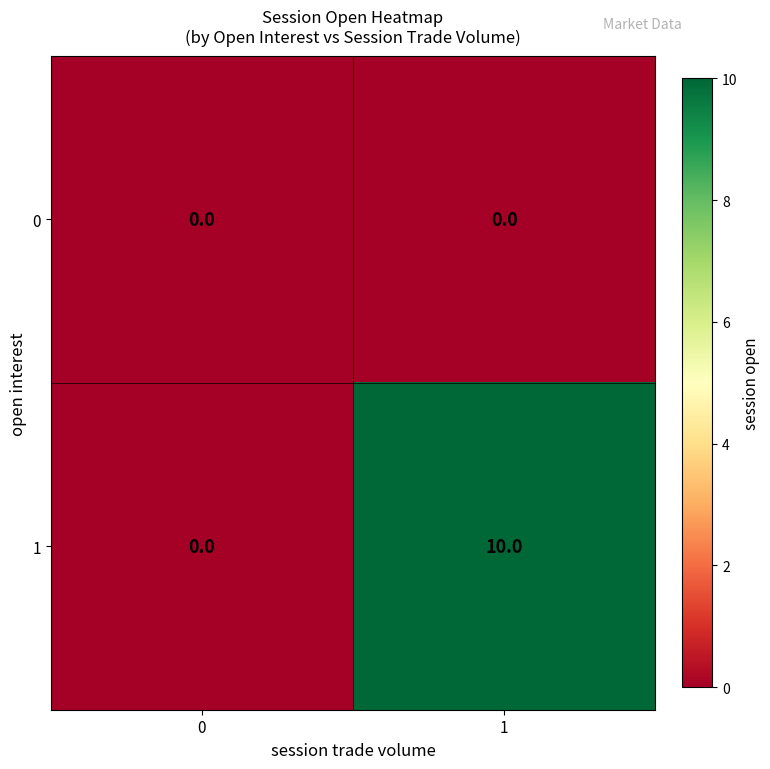

Rank the series by their average value, from lowest to highest.

0, 1